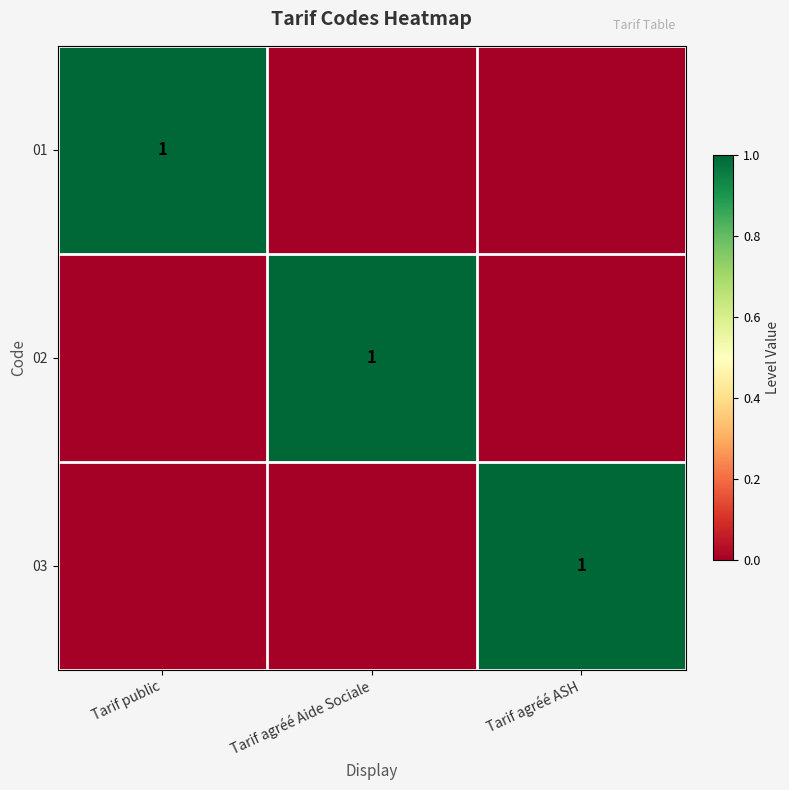

What is the maximum value for 01?

1